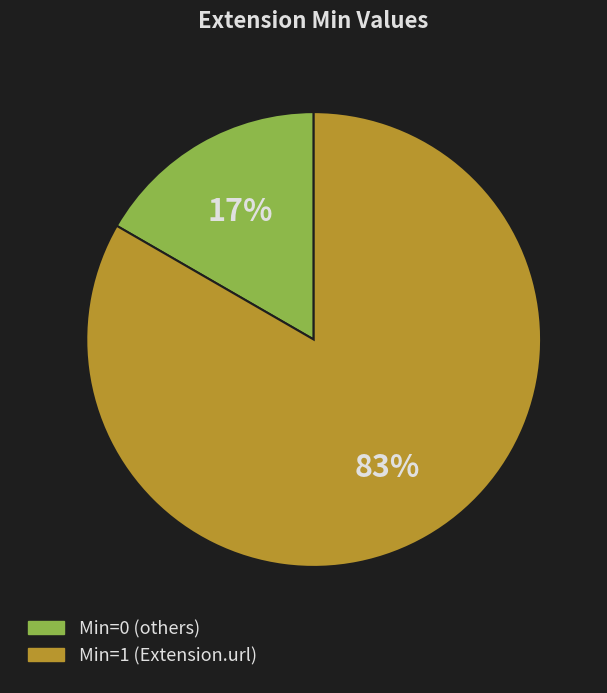

Is there any slice that represents more than half of the pie?

Yes